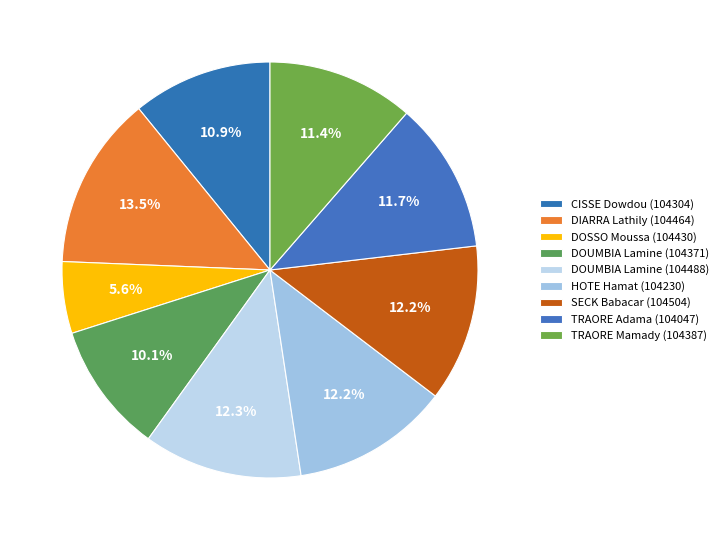

Does any single category account for the majority?

No